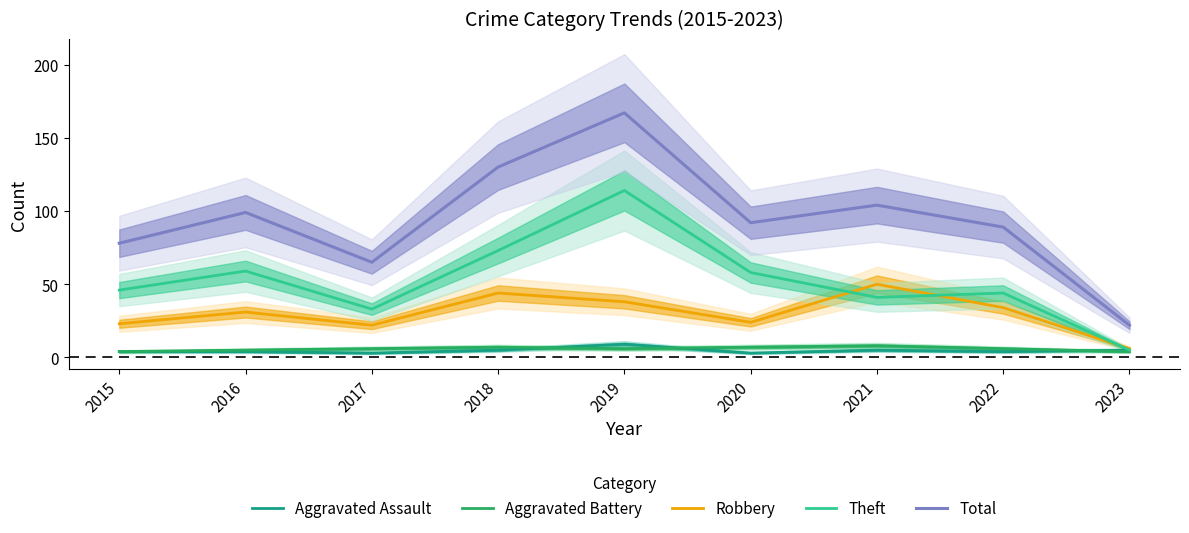

List the labels in order of Aggravated Battery value, smallest first.

2015, 2023, 2016, 2017, 2019, 2022, 2018, 2020, 2021